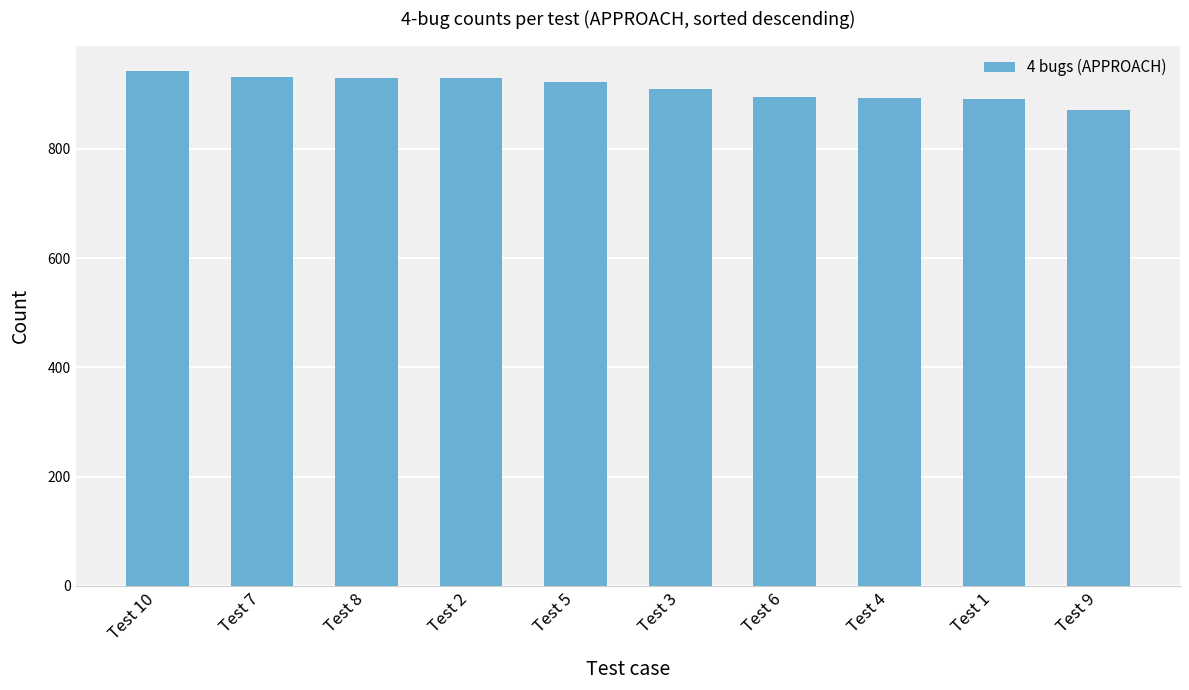

The value at Test 4 is 1338. True or false?

False